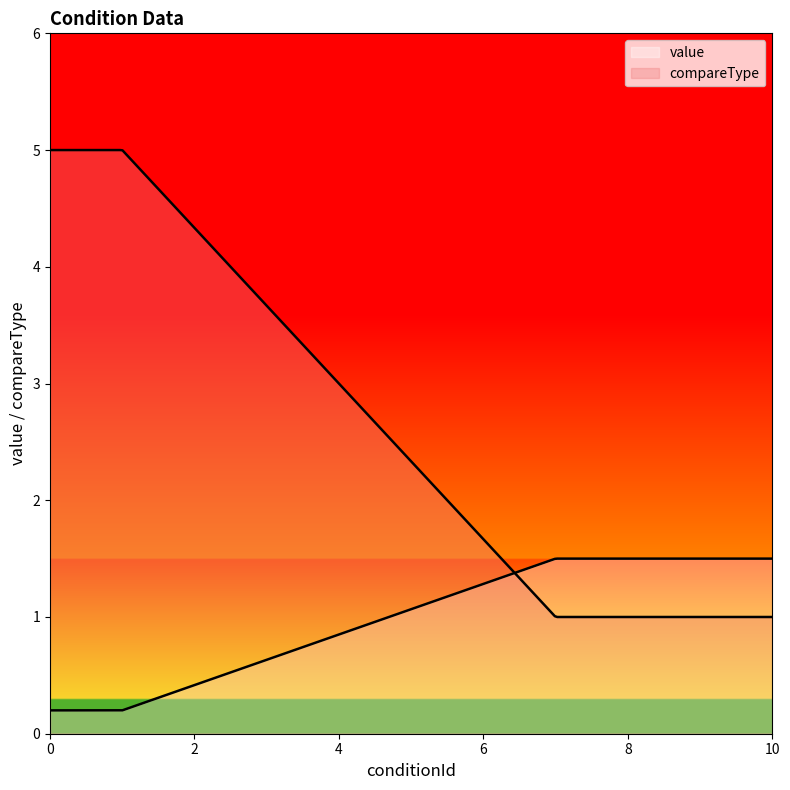

True or false: value and compareType cross at least once.

True